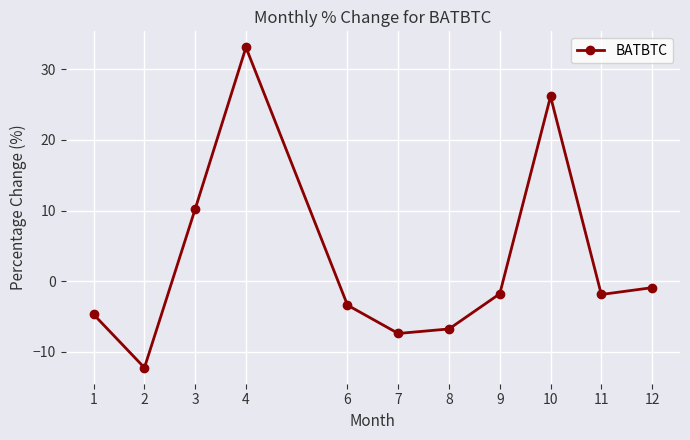

At which label is the value closest to 10?

3